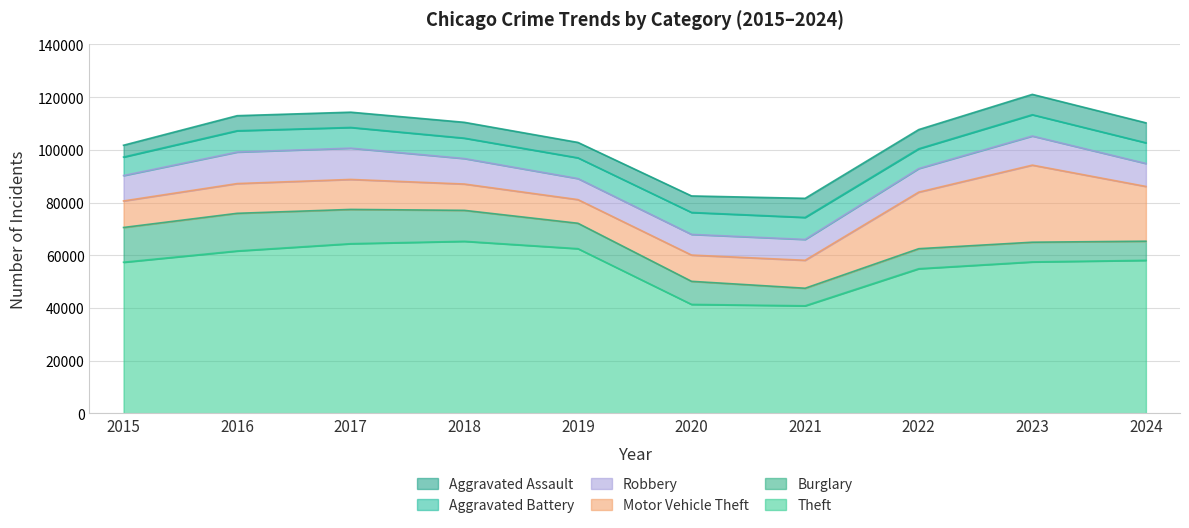

Which series changed the most between 2017 and 2022?

Motor Vehicle Theft